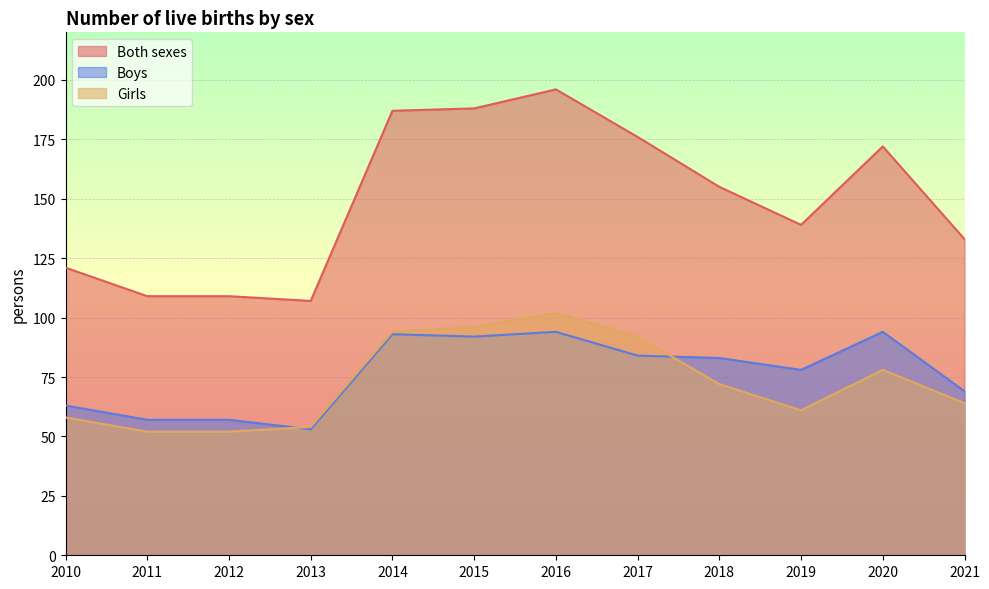

How many lines are shown in the chart?

3